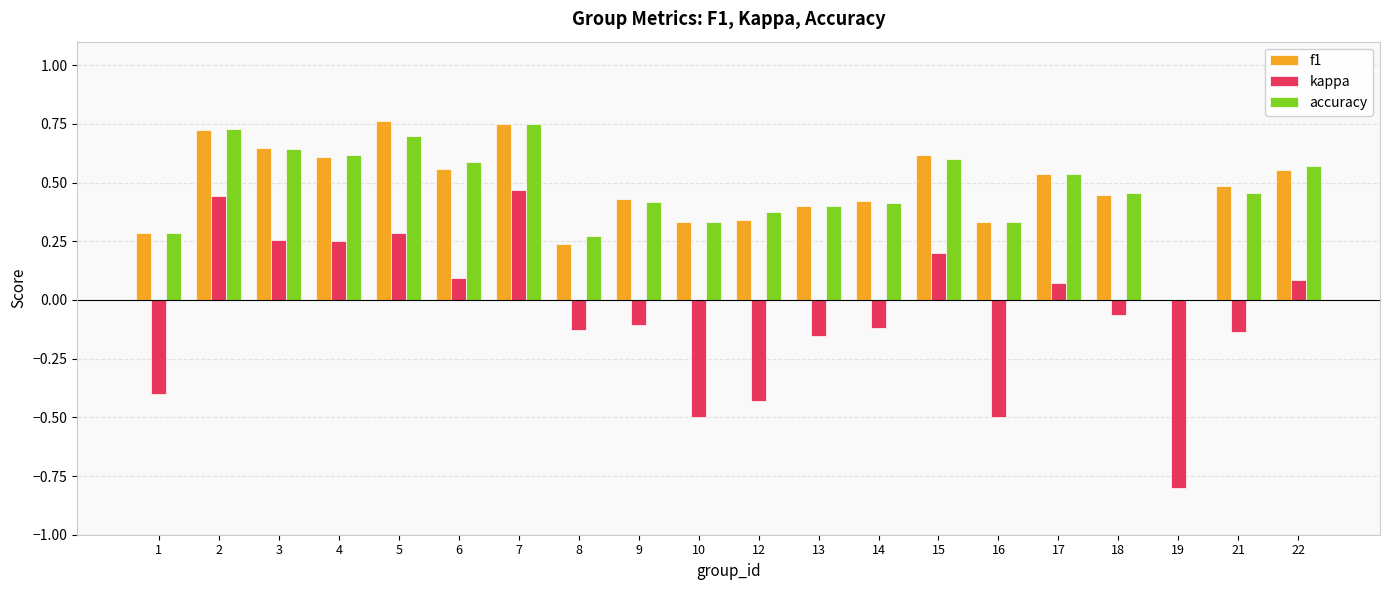

What are all the series names shown in the legend?

f1, kappa, accuracy